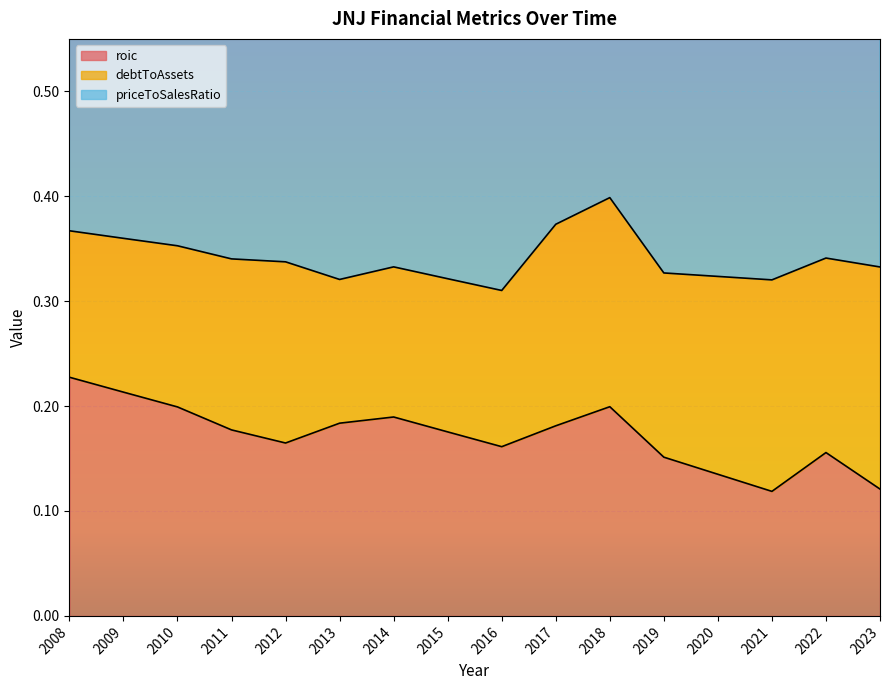

True or false: roic has a value of 0.2 at 2010.

True